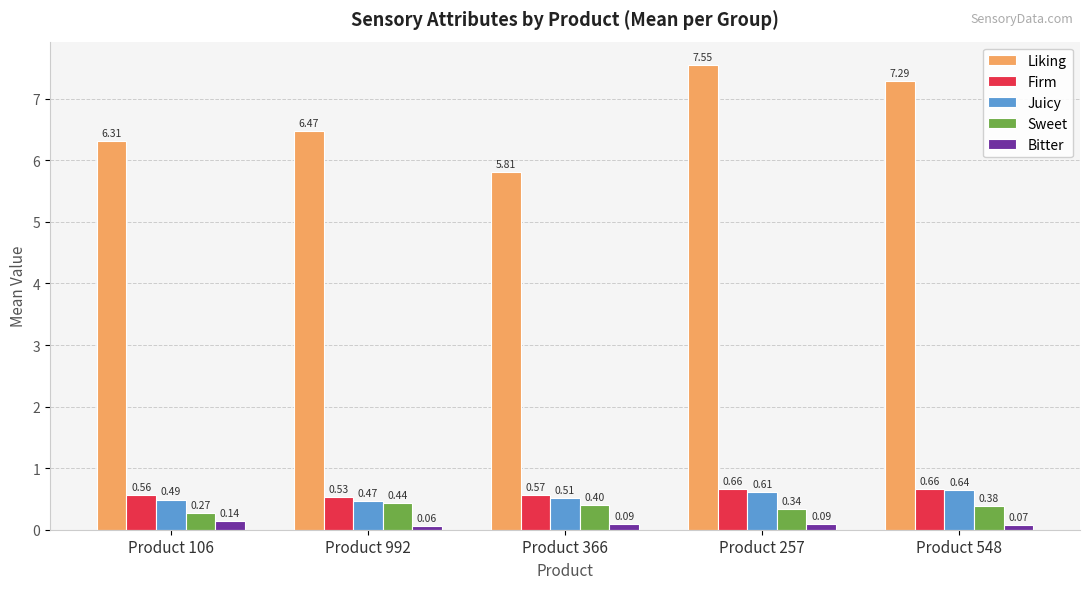

Which series has the largest total across all categories?

Liking